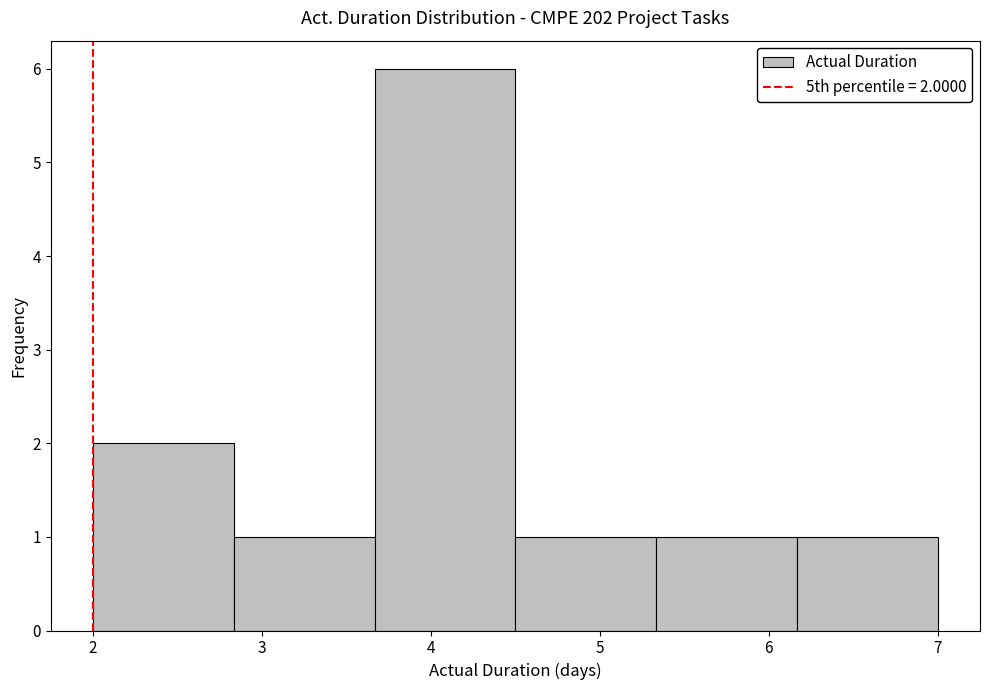

Over which range of the x-axis is the bar tallest?

3.7 to 4.5